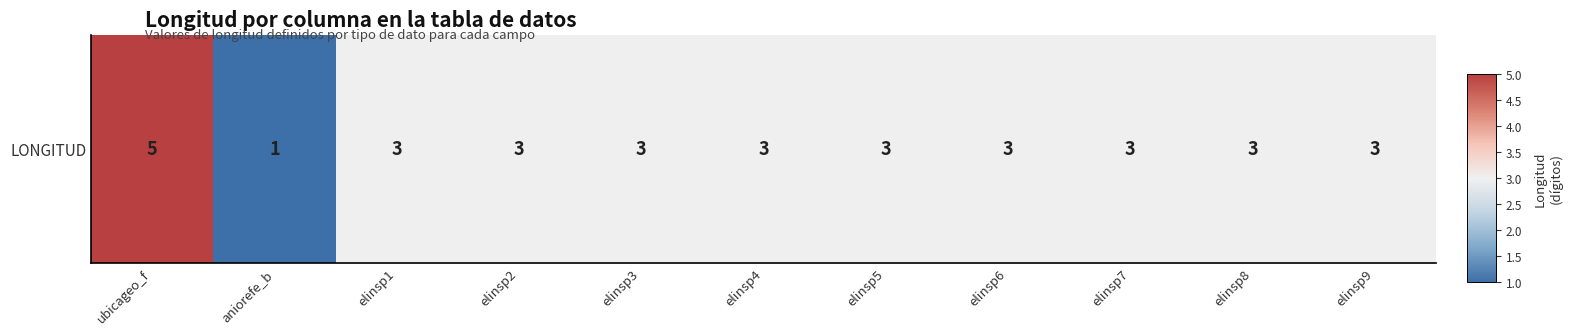

Reading right to left, transcribe all the data shown in this chart.

3	3	3	3	3	3	3	3	3	1	5